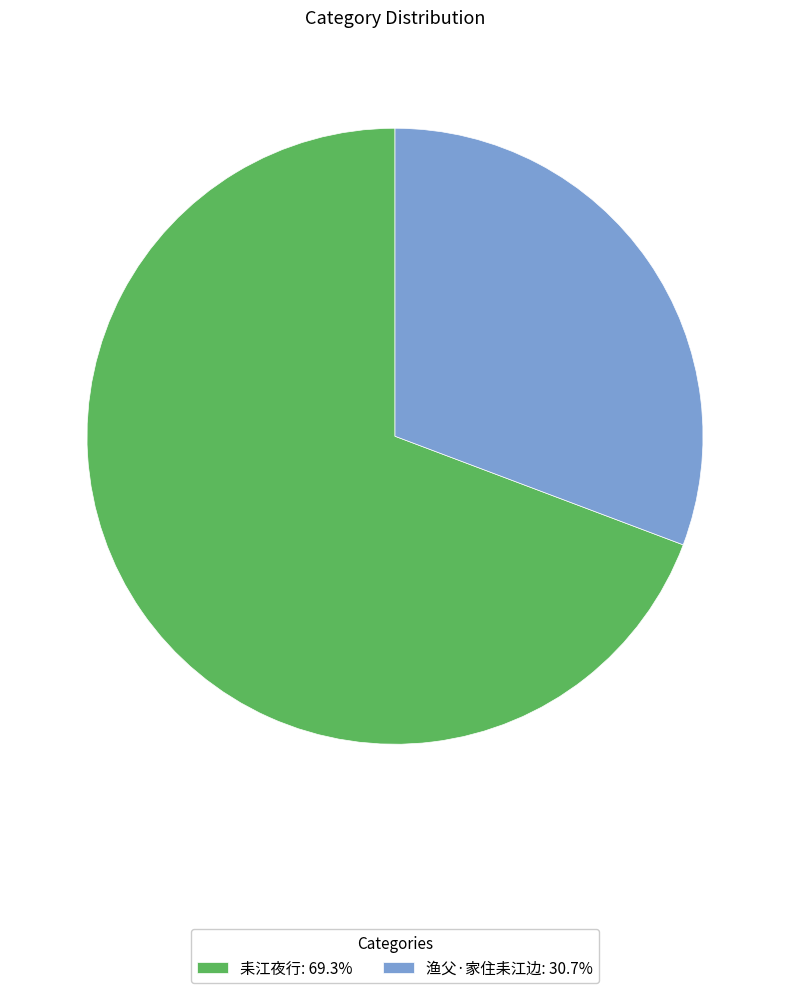

Combined, do 渔父·家住耒江边: 30.7% and 耒江夜行: 69.3% account for over 50%?

Yes